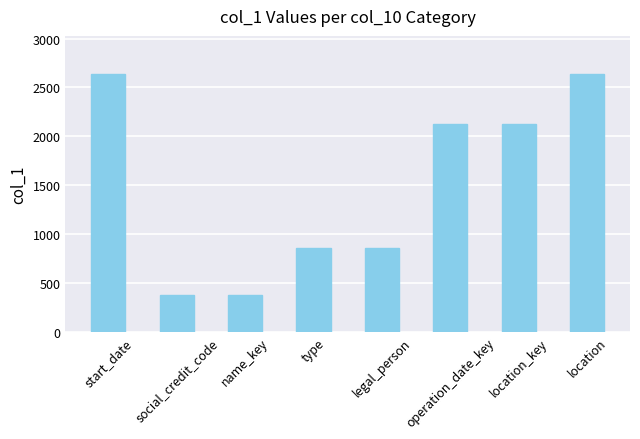

Are the bars horizontal?

No